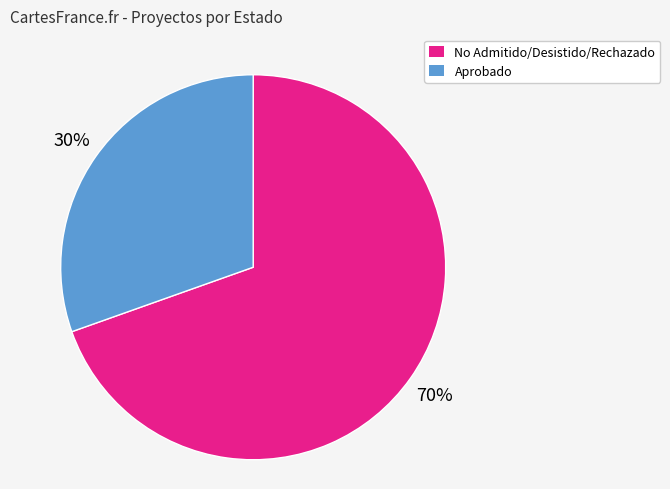

True or false: No Admitido/Desistido/Rechazado accounts for 70% of the total.

True